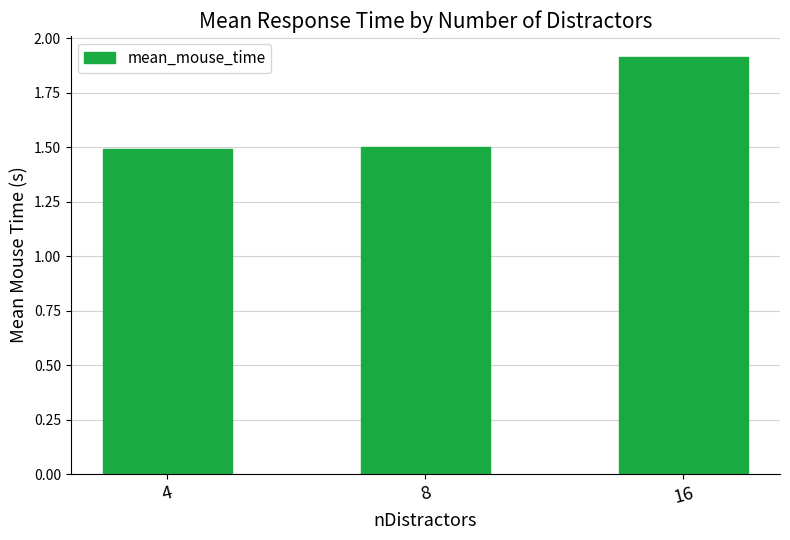

Are the bars horizontal?

No